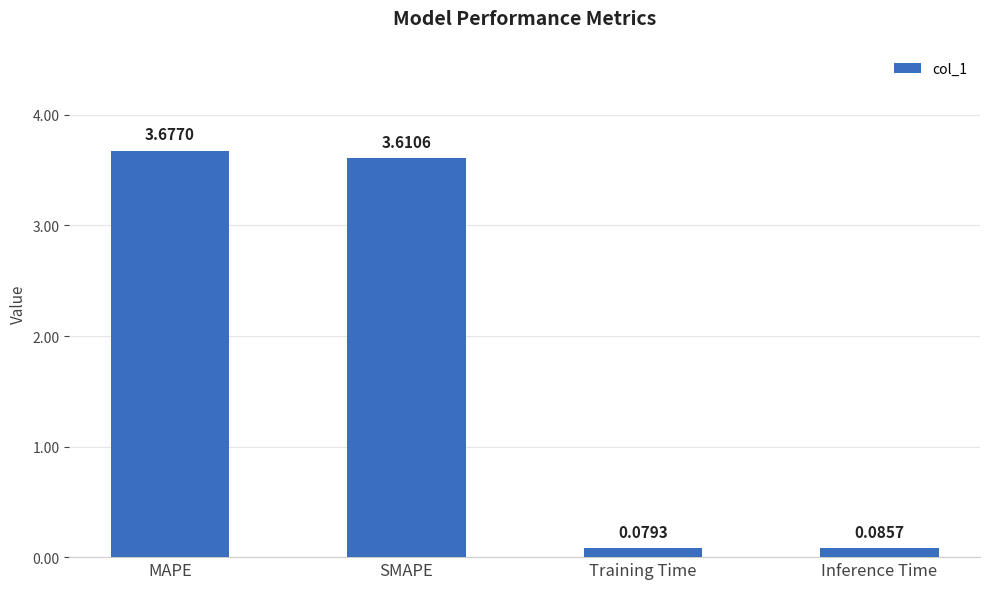

How many values are below 3?

2